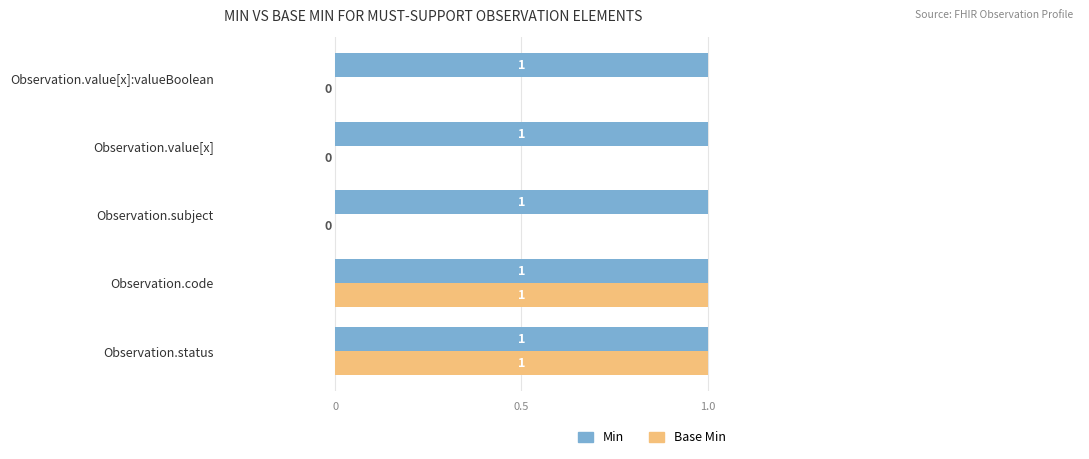

What are all the series names shown in the legend?

Min, Base Min